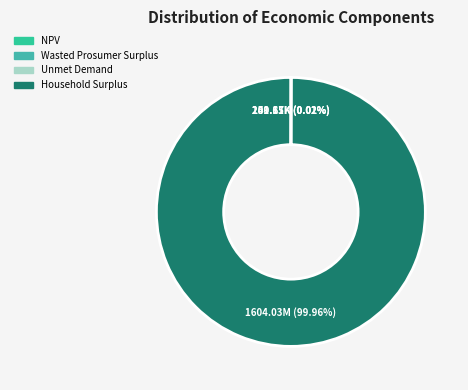

Which category has the biggest portion of the pie?

Household Surplus